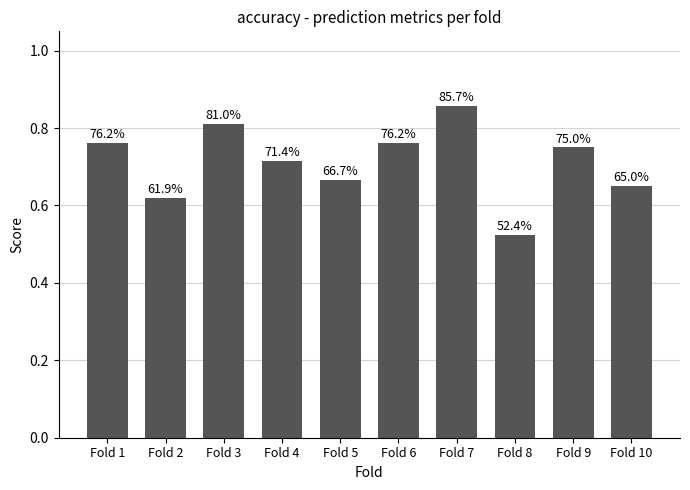

How many bars are there in total?

10